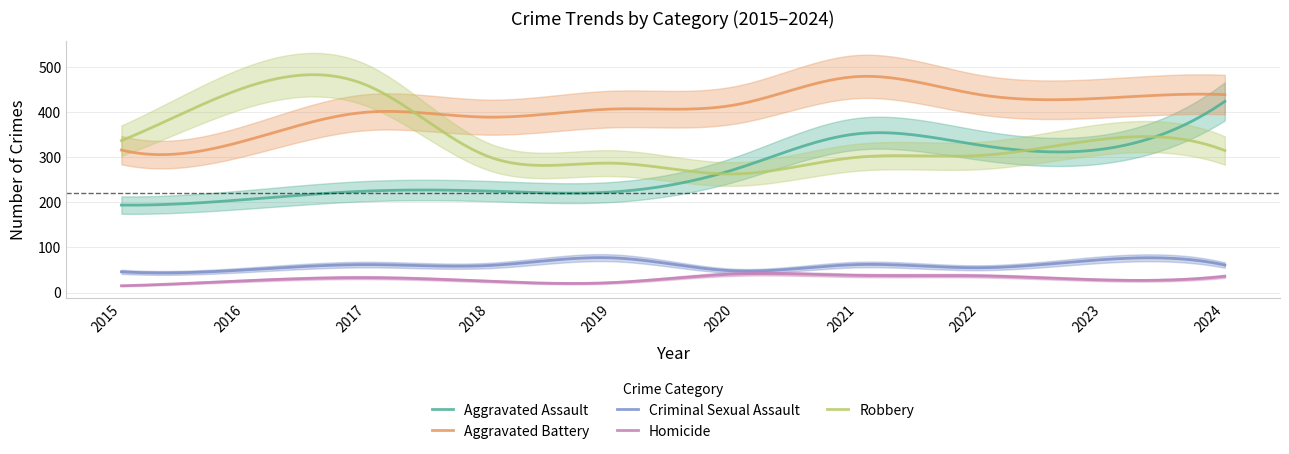

What is the maximum value for Homicide?

42.1